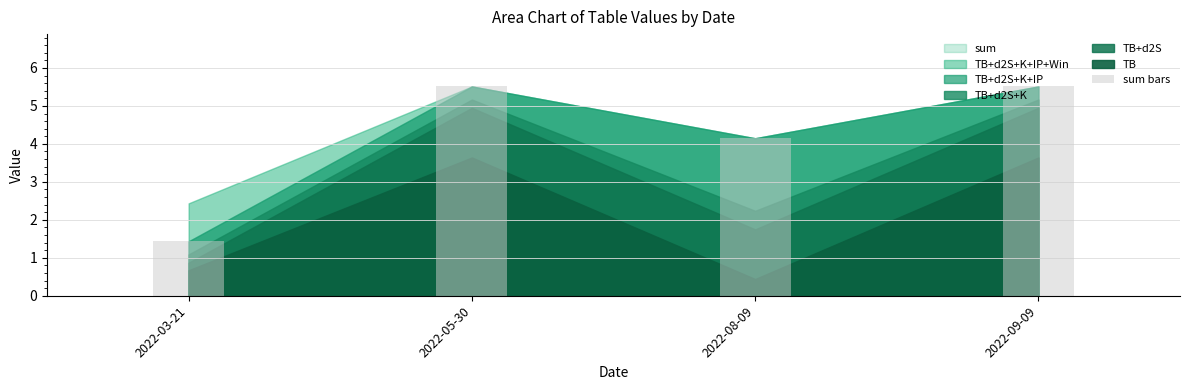

Reading left to right, what are all the values shown in this chart?

1.4	5.5	4.1	5.5